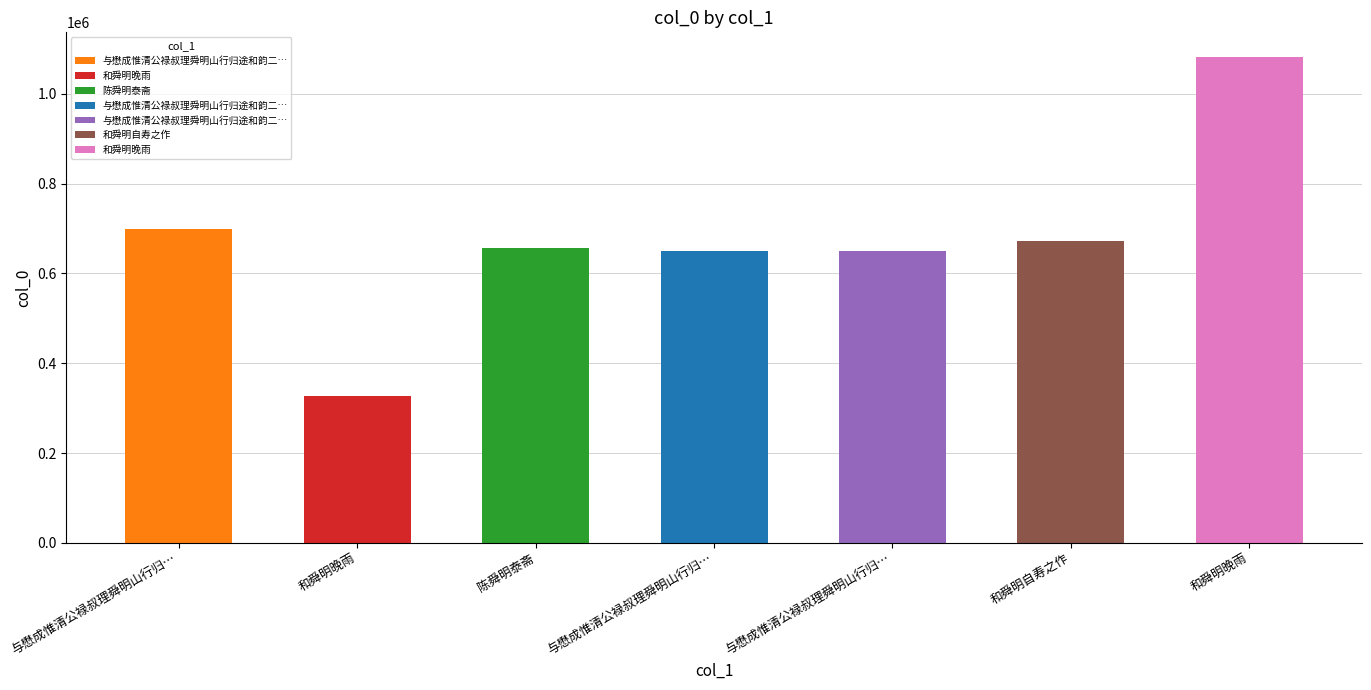

Reading left to right, transcribe all the data shown in this chart.

与懋成惟清公禄叔理舜明山行归途和韵二首=699198	和舜明晚雨=326136	陈舜明泰斋=656880	与懋成惟清公禄叔理舜明山行归途和韵二首 其一=650903	与懋成惟清公禄叔理舜明山行归途和韵二首 其二=650904	和舜明自寿之作=672882	和舜明晚雨=1083188